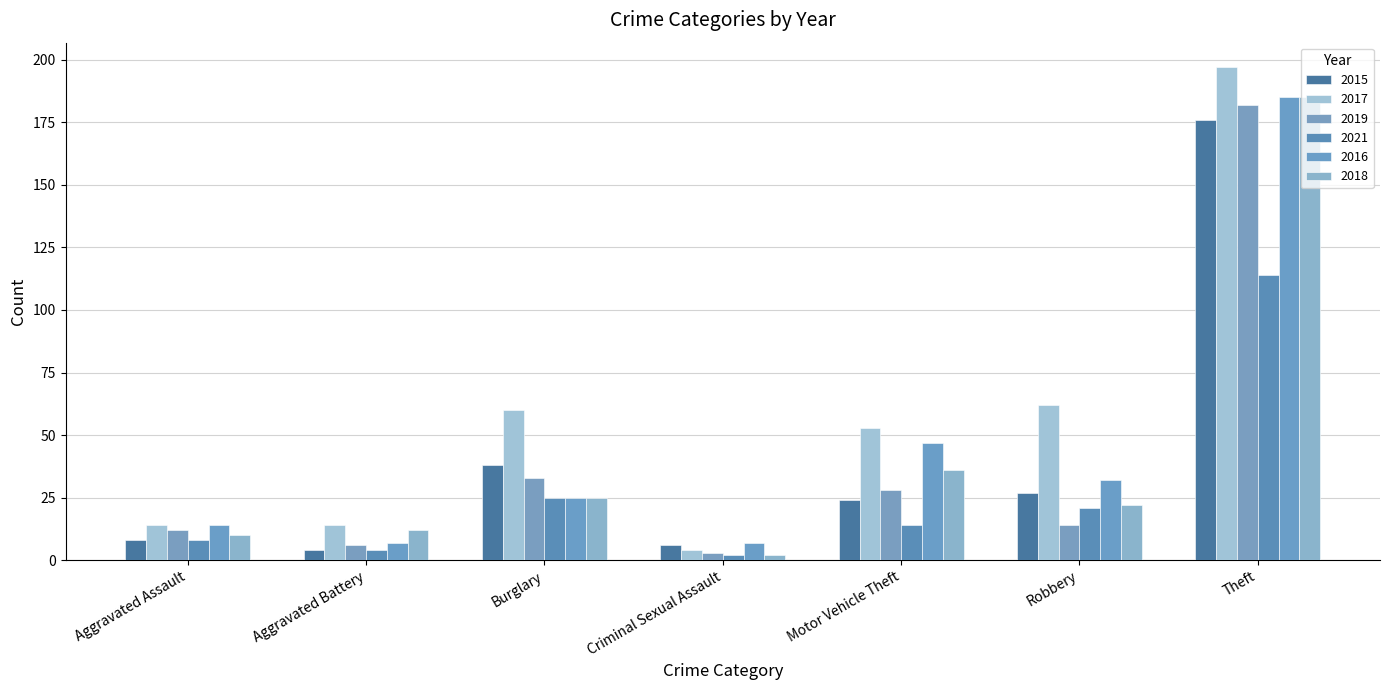

Reading left to right, extract all data points from this chart.

2015: 8	4	38	6	24	27	176
2017: 14	14	60	4	53	62	197
2019: 12	6	33	3	28	14	182
2021: 8	4	25	2	14	21	114
2016: 14	7	25	7	47	32	185
2018: 10	12	25	2	36	22	185